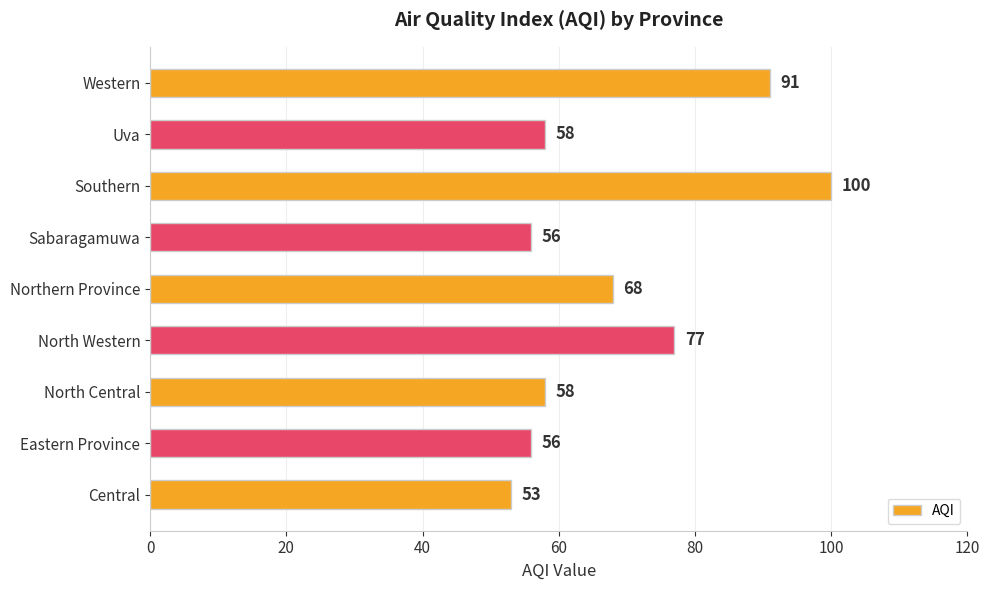

True or false: the data shows 58 at North Central.

True